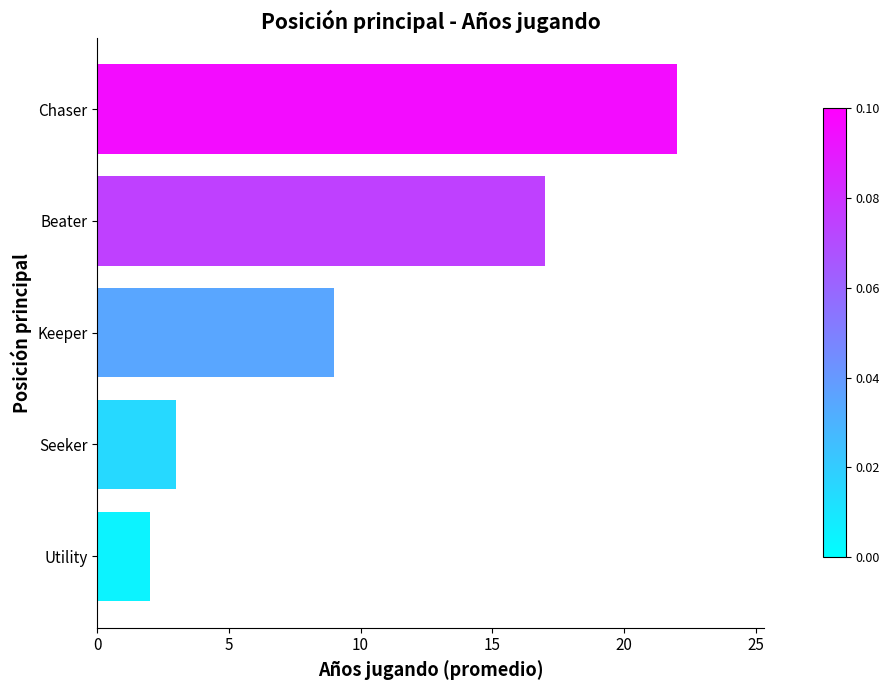

Where is the data nearest to the value 12?

Keeper